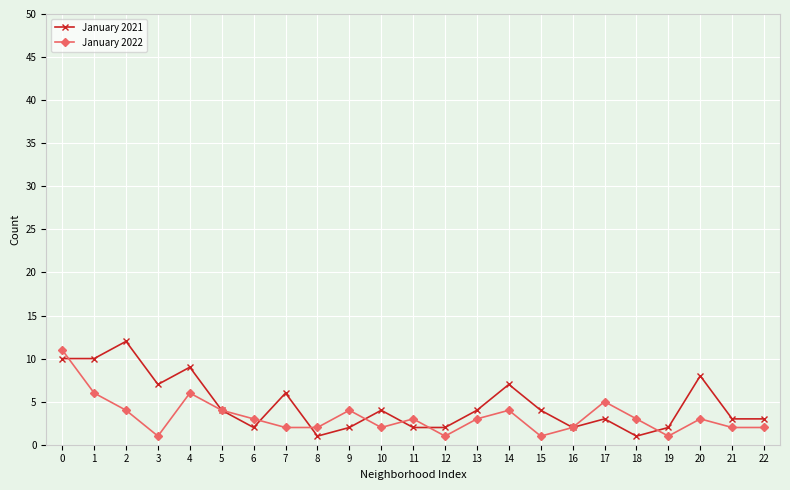

What is the value of the January 2021 point at the 14th from the left?

4